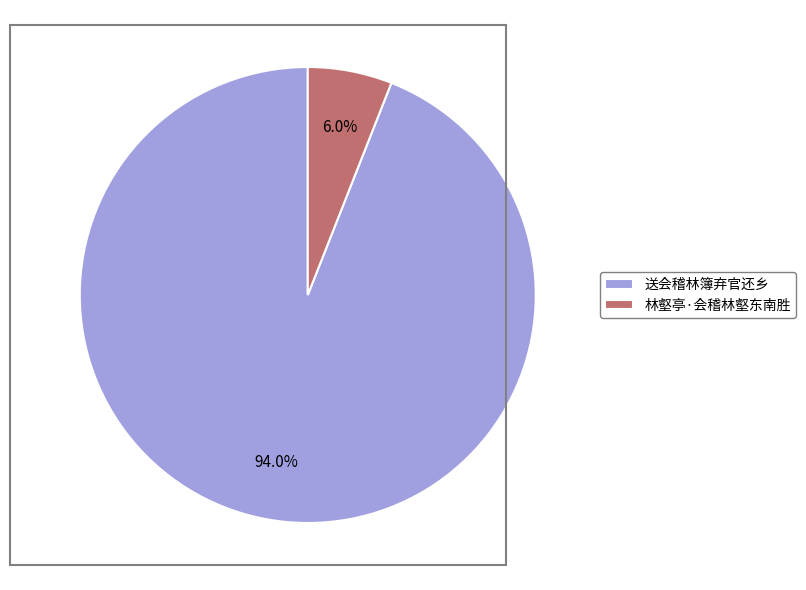

Count the number of slices in the pie.

2